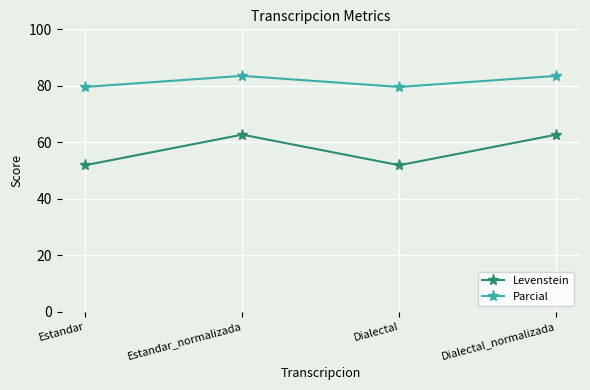

What are all the series names shown in the legend?

Levenstein, Parcial